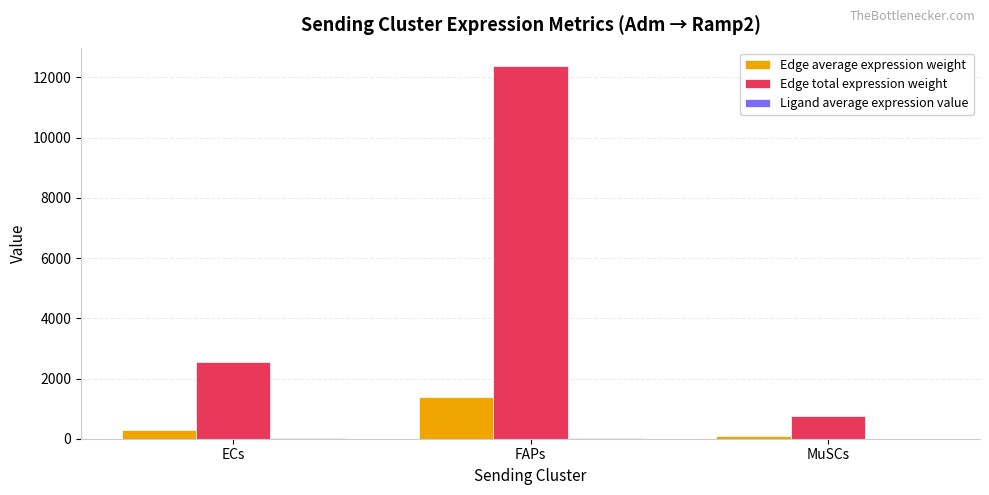

At which category is the sum across all series the highest?

FAPs